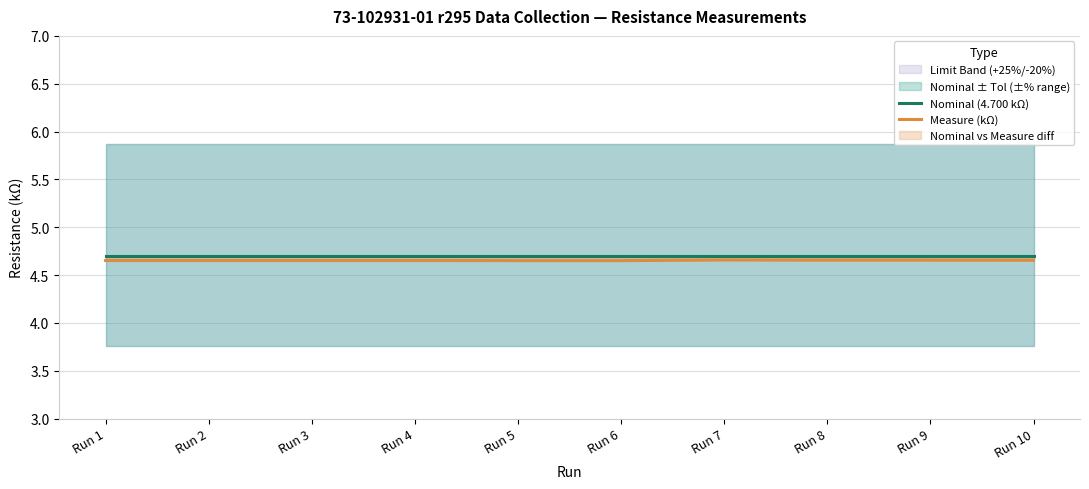

The Nominal (4.700 kΩ) series shows 8.0 at Run 8. True or false?

False